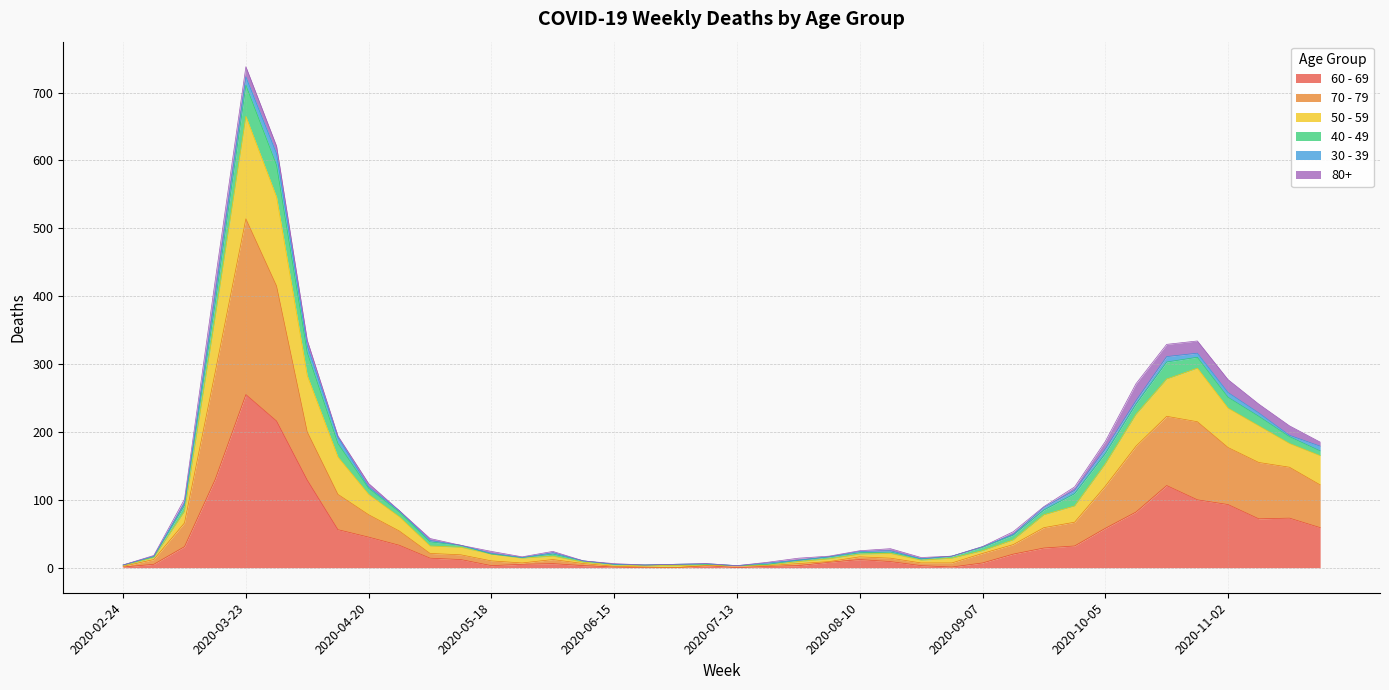

The value of 60 - 69 at 2020-03-02 is 8. True or false?

False